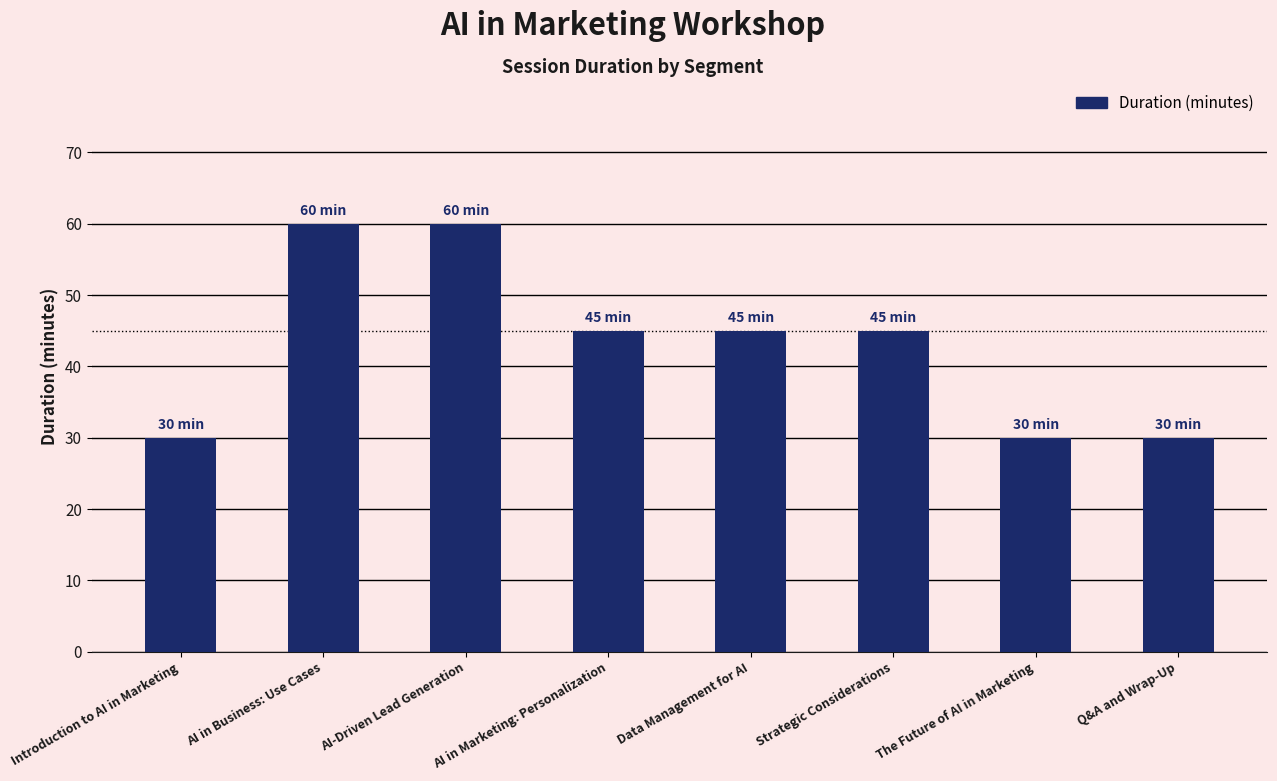

Reading right to left, what are all the values shown in this chart?

30	30	45	45	45	60	60	30